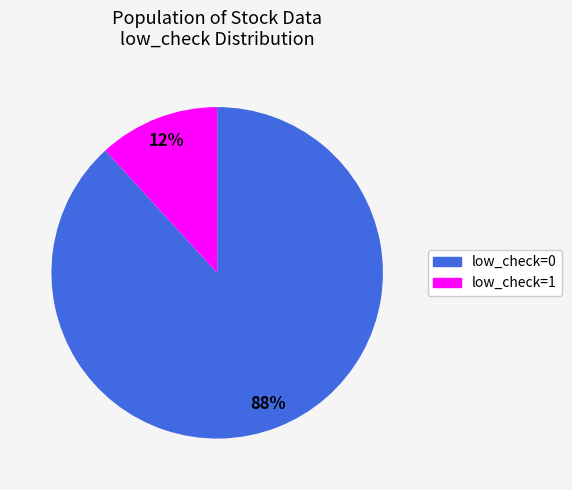

Count the number of slices in the pie.

2